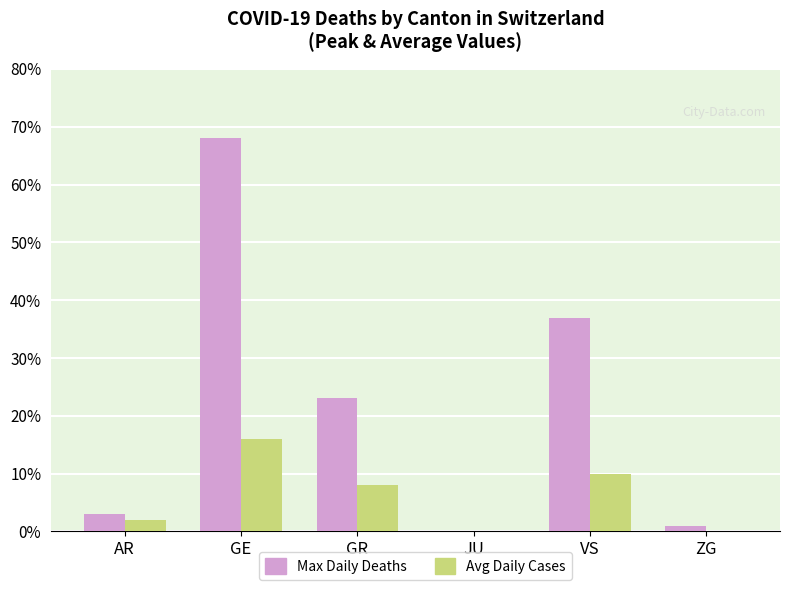

How many groups of bars are there?

6